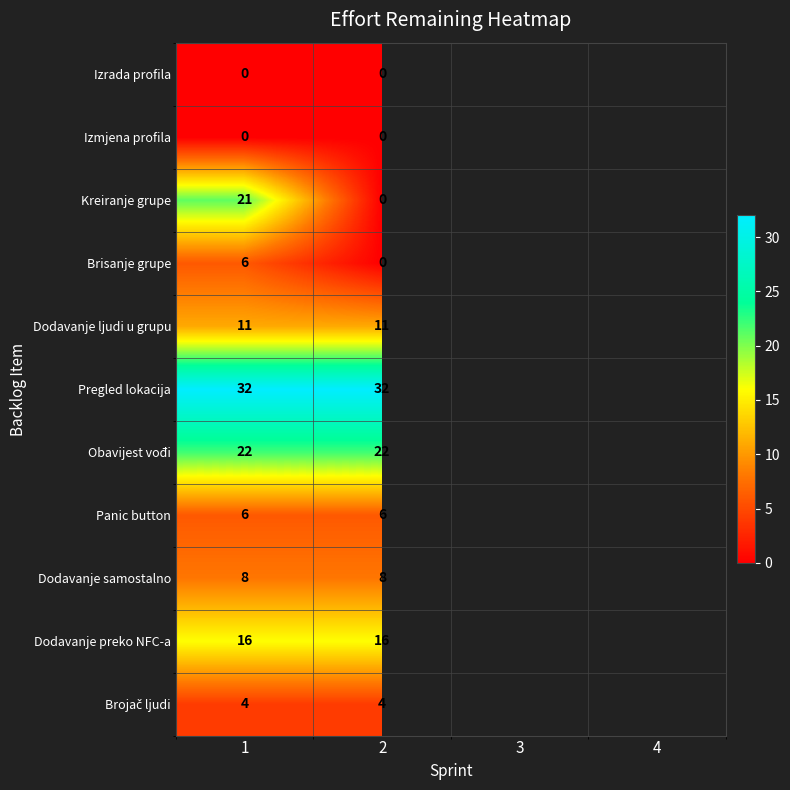

The value of Kreiranje grupe at 1 is 13. True or false?

False